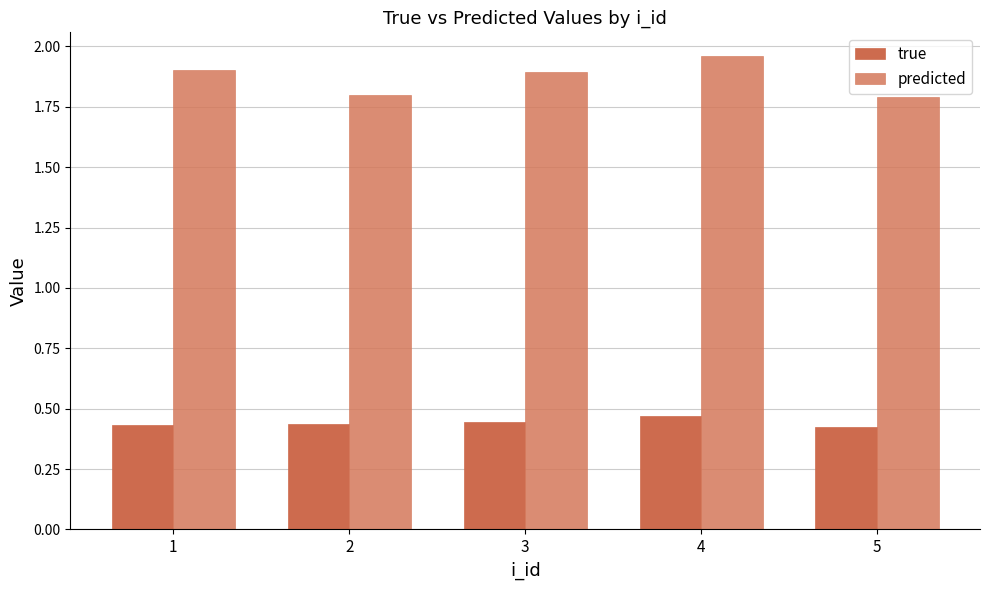

Does the chart contain any negative values?

No